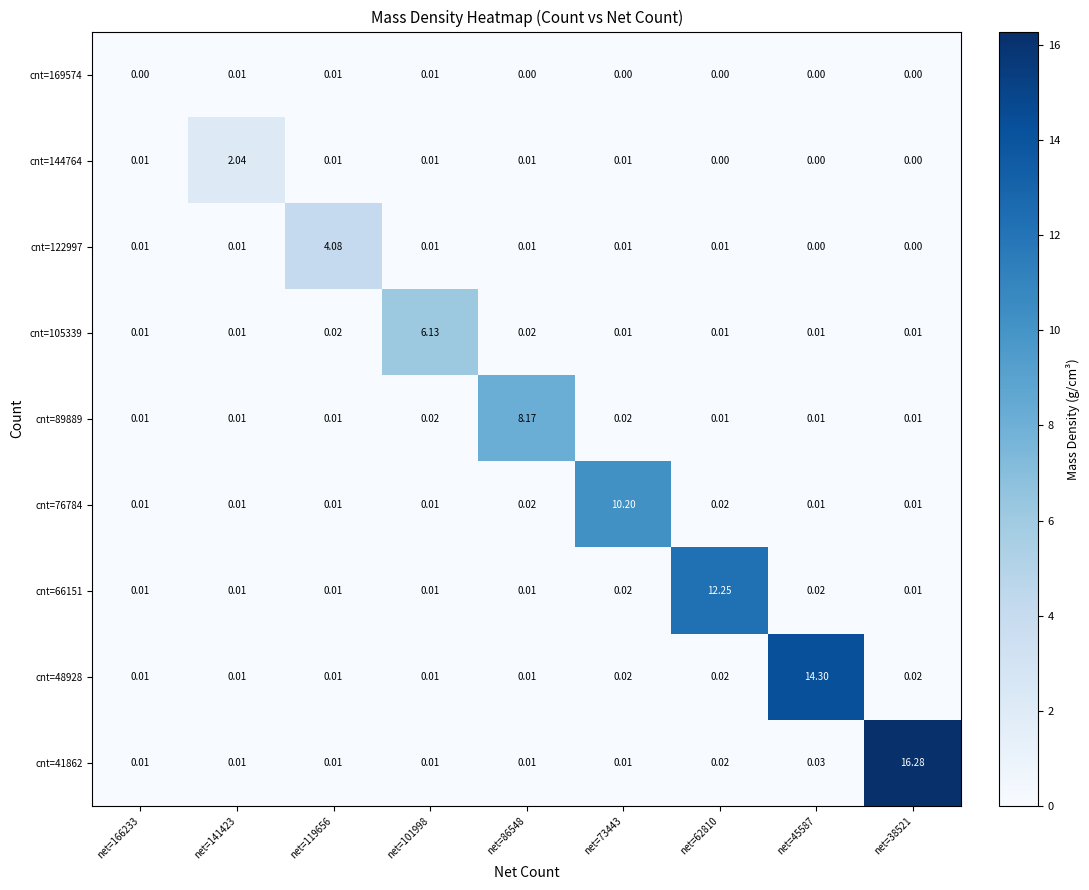

Is the value of cnt=105339 at net=101998 greater than the value of cnt=41862 at net=45587?

Yes